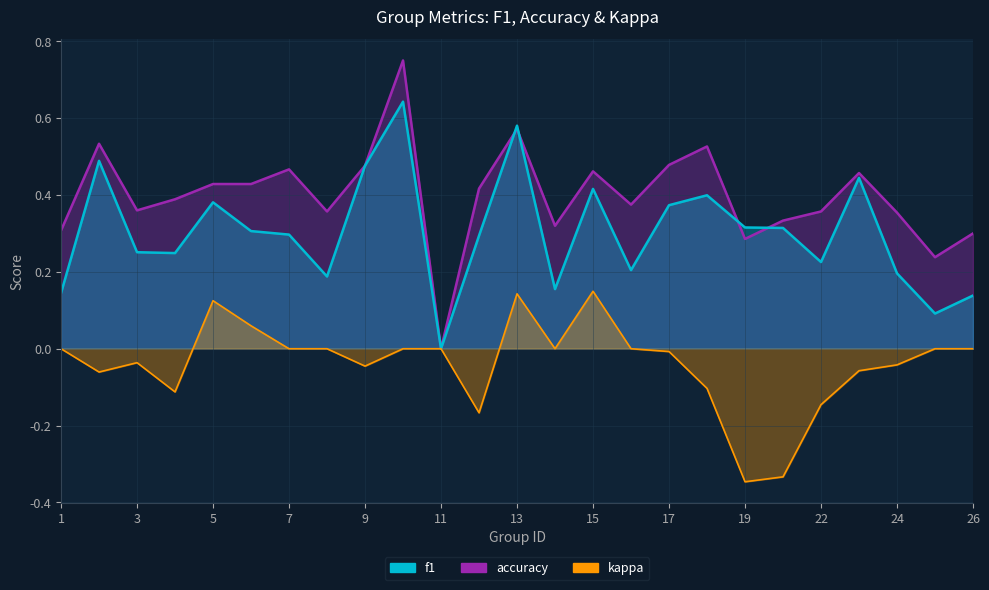

In accuracy, how many points are lower than both neighbors (excluding endpoints)?

7